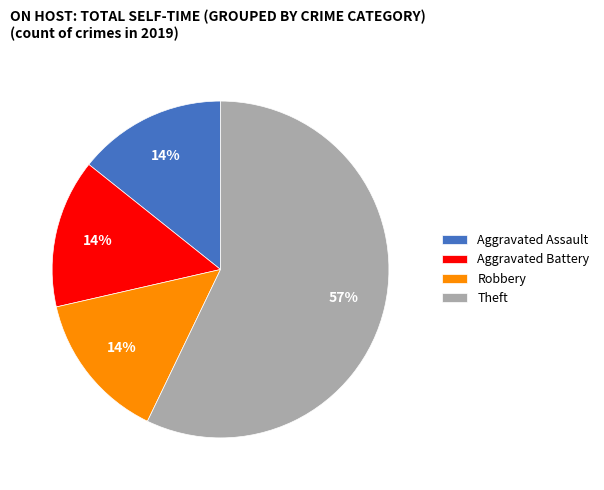

What is the ratio of the value at Robbery to the value at Aggravated Assault?

1.0